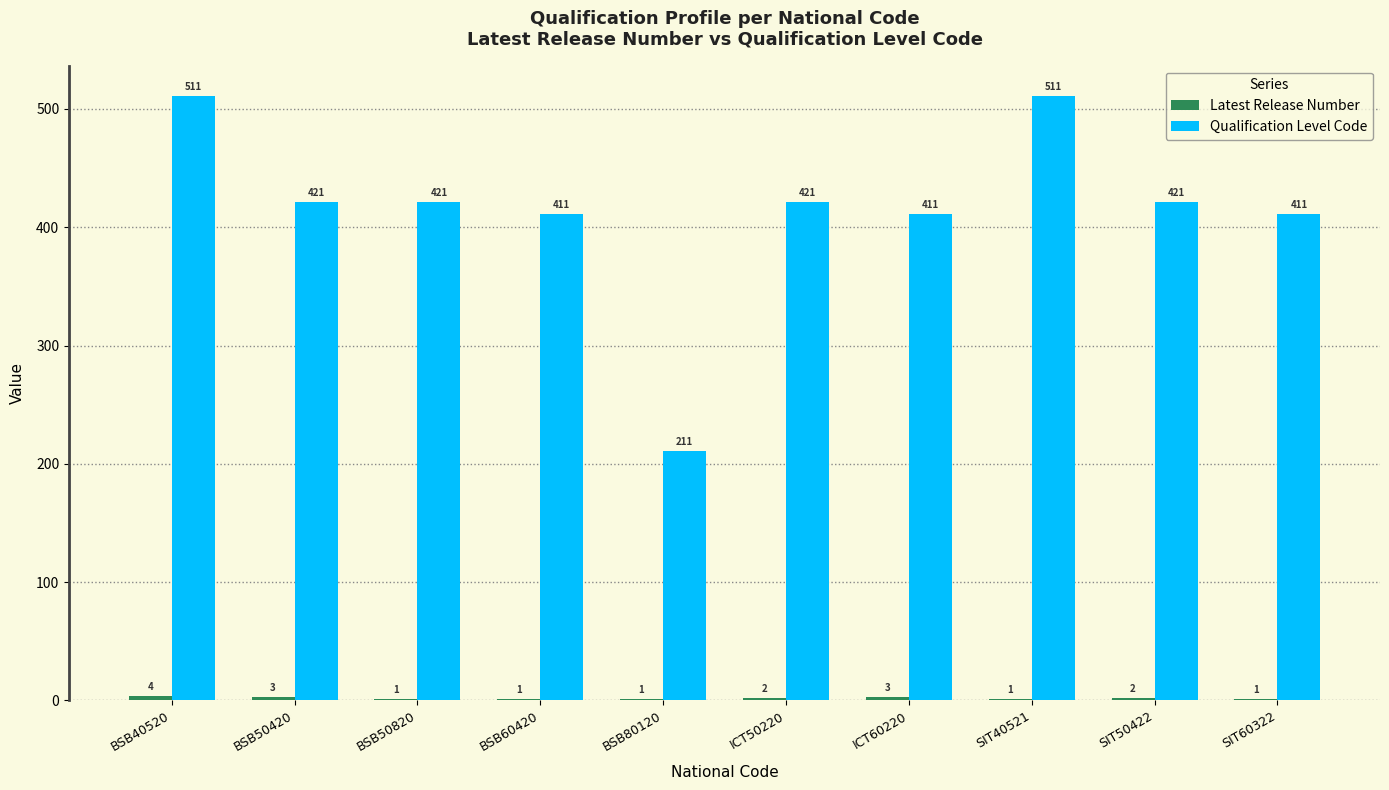

What is the spread (max minus min) of values at BSB80120?

210